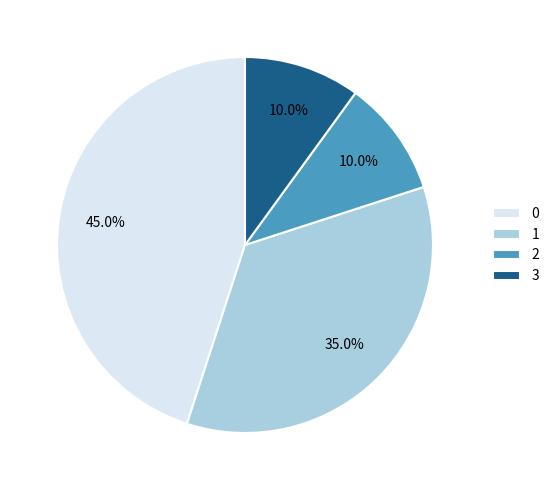

Is 3 the majority of the pie?

No